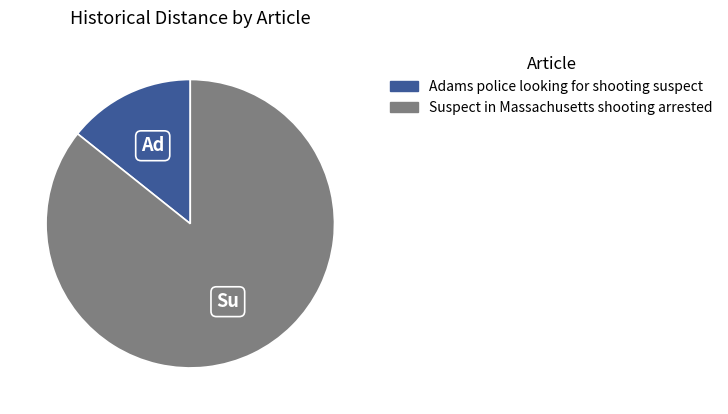

Count the number of slices in the pie.

2